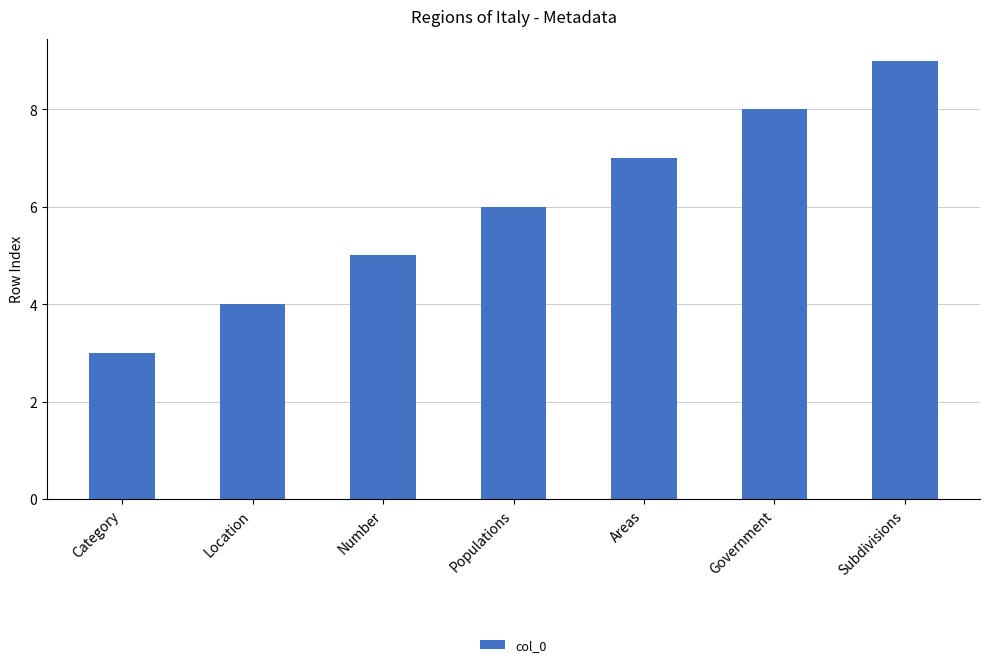

Read the value at Category.

3